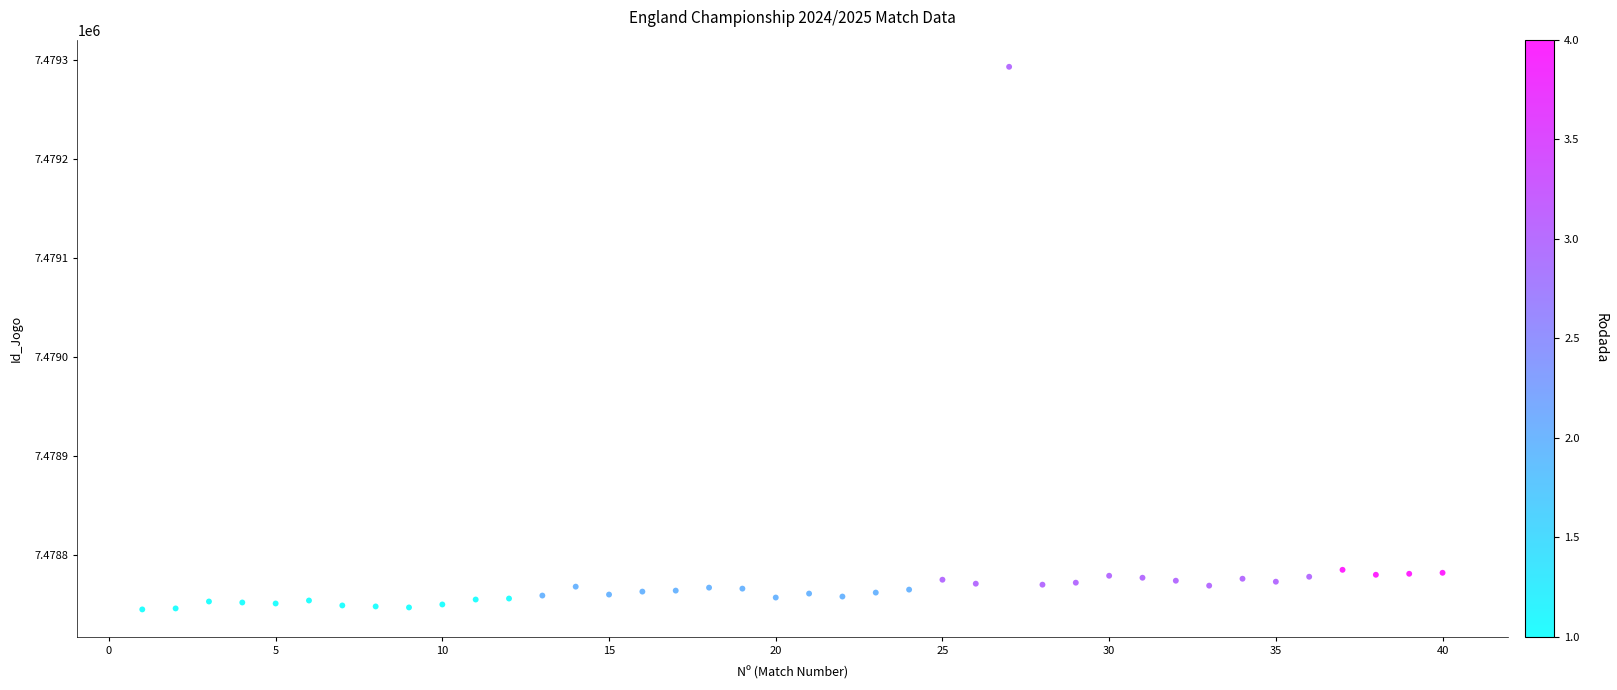

What is the range of Y values (max minus min)?

548